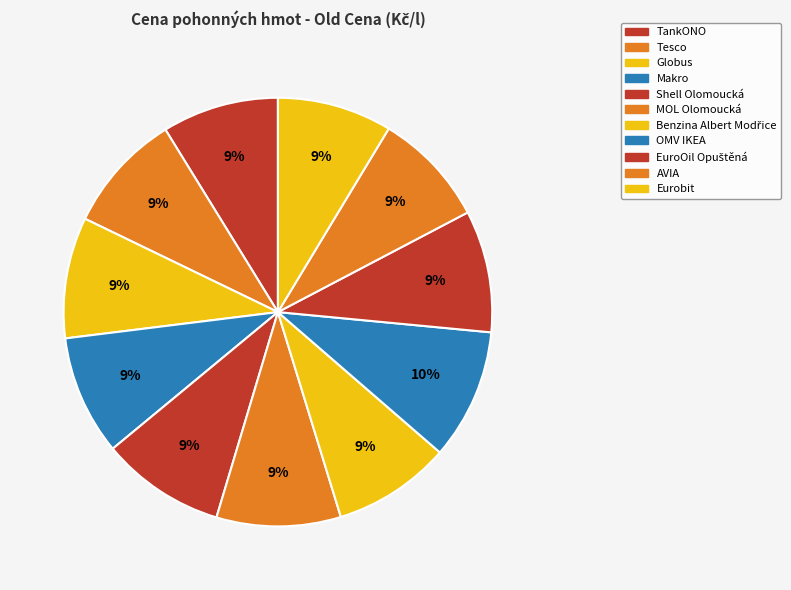

How many segments does this pie chart have?

11